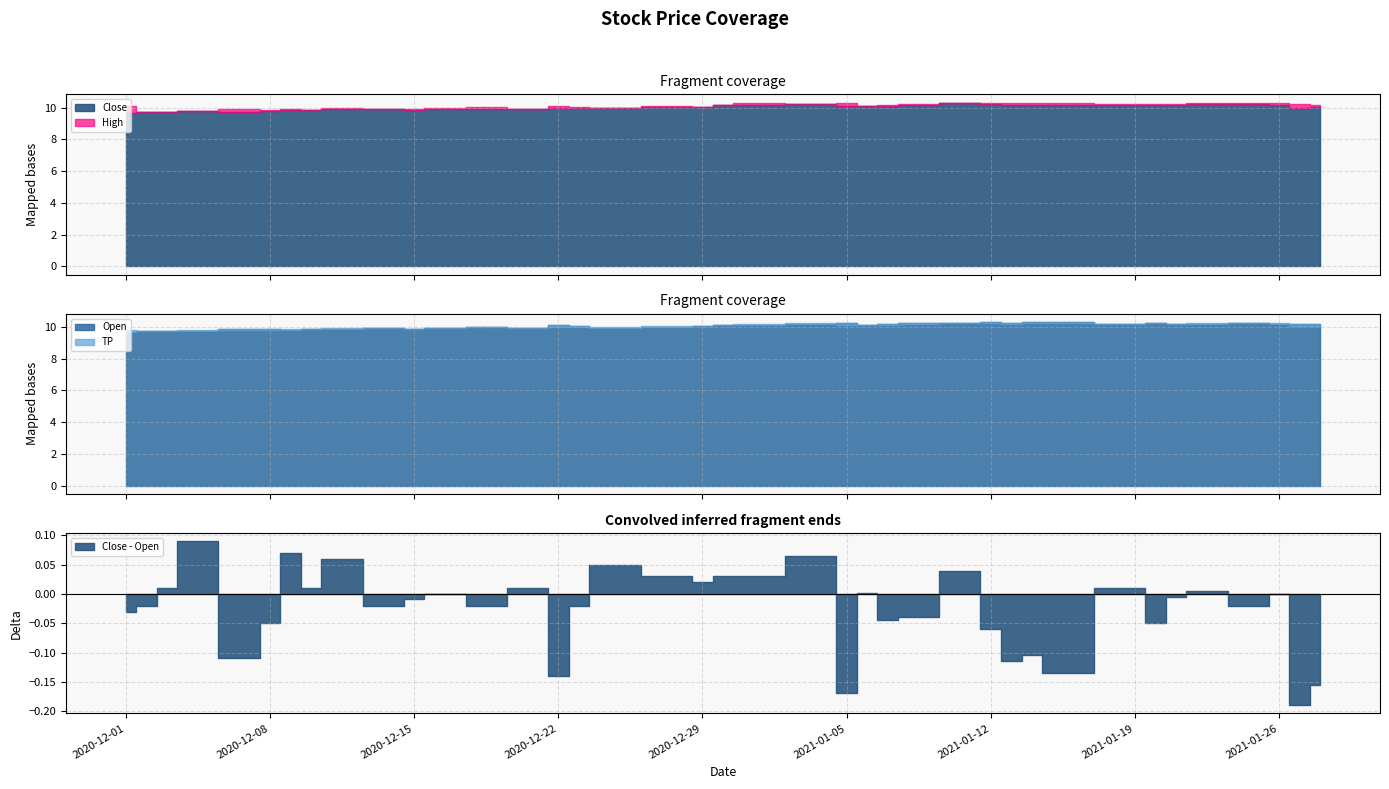

True or false: Close and Open intersect in this chart.

True